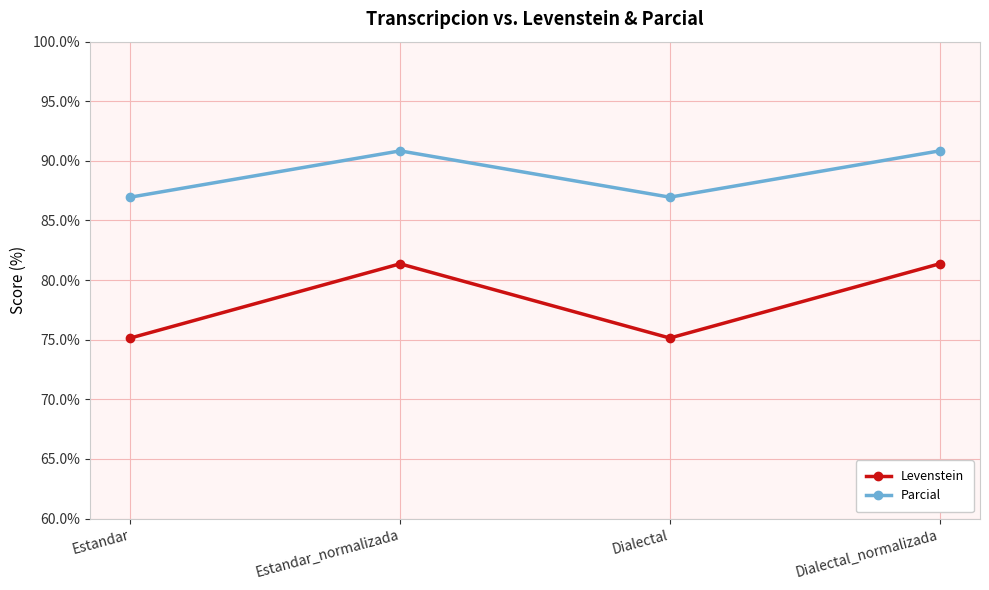

Is it true that Parcial equals 90.8 at Estandar_normalizada?

True